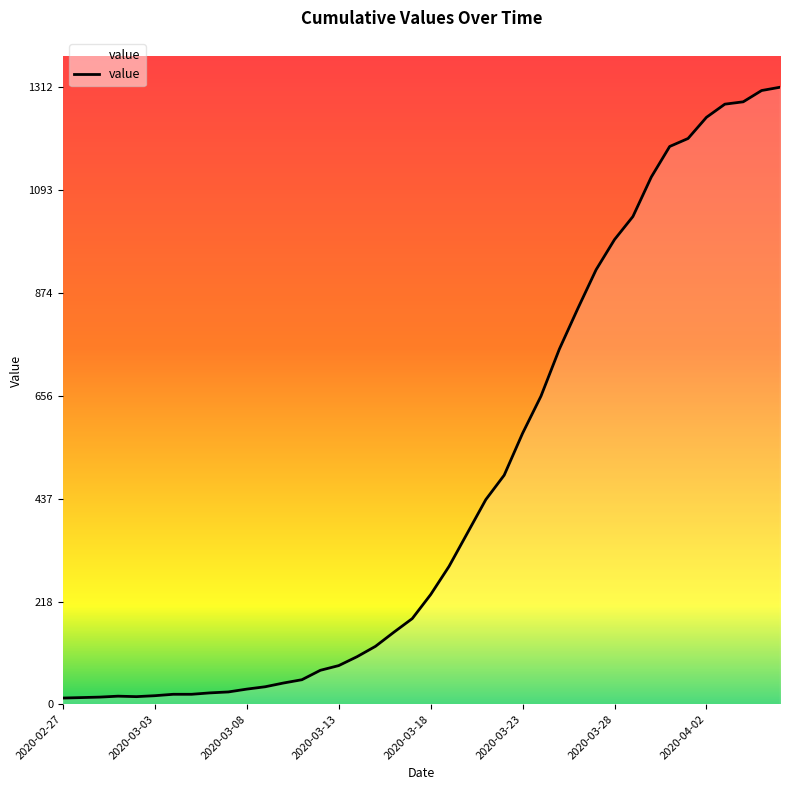

What is the smallest value displayed?

13